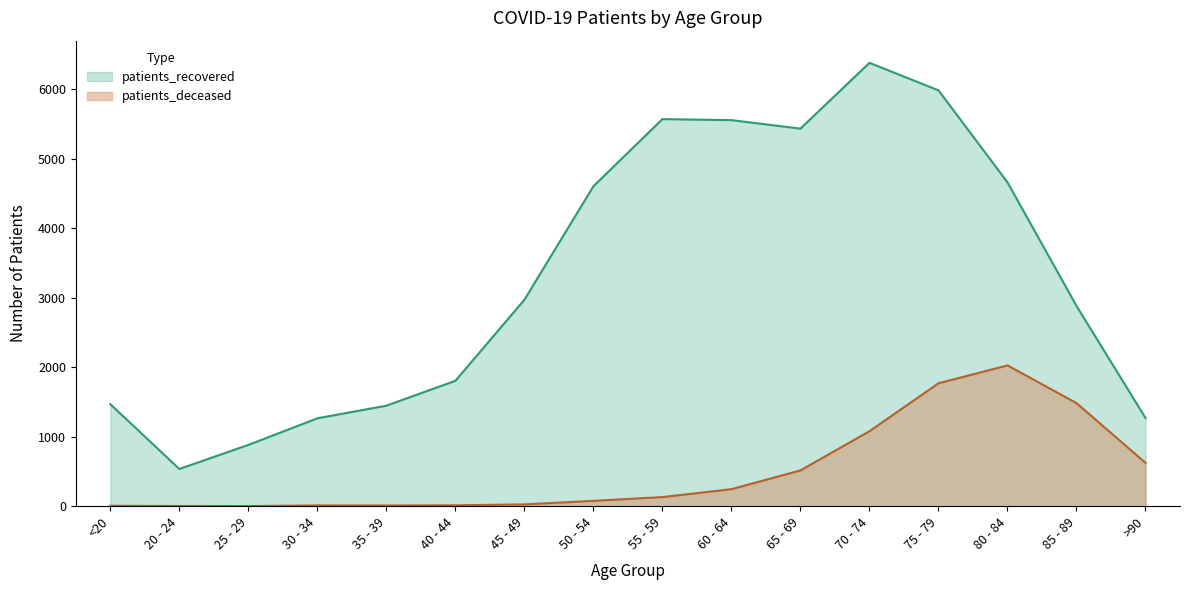

What are all the series names shown in the legend?

patients_recovered, patients_deceased